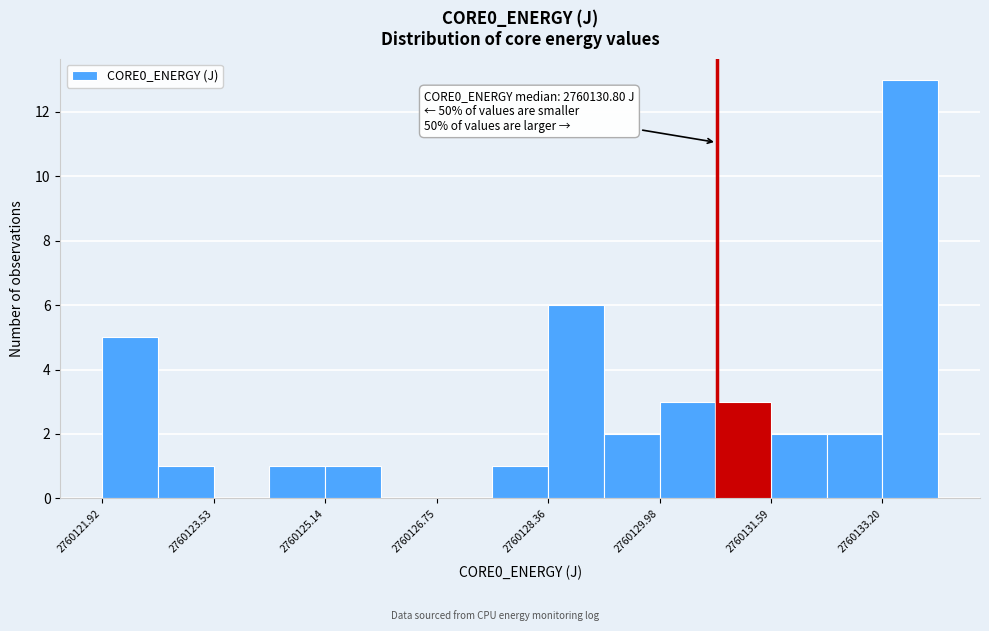

Over which range of the x-axis is the bar tallest?

2760133.2 to 2760134.0